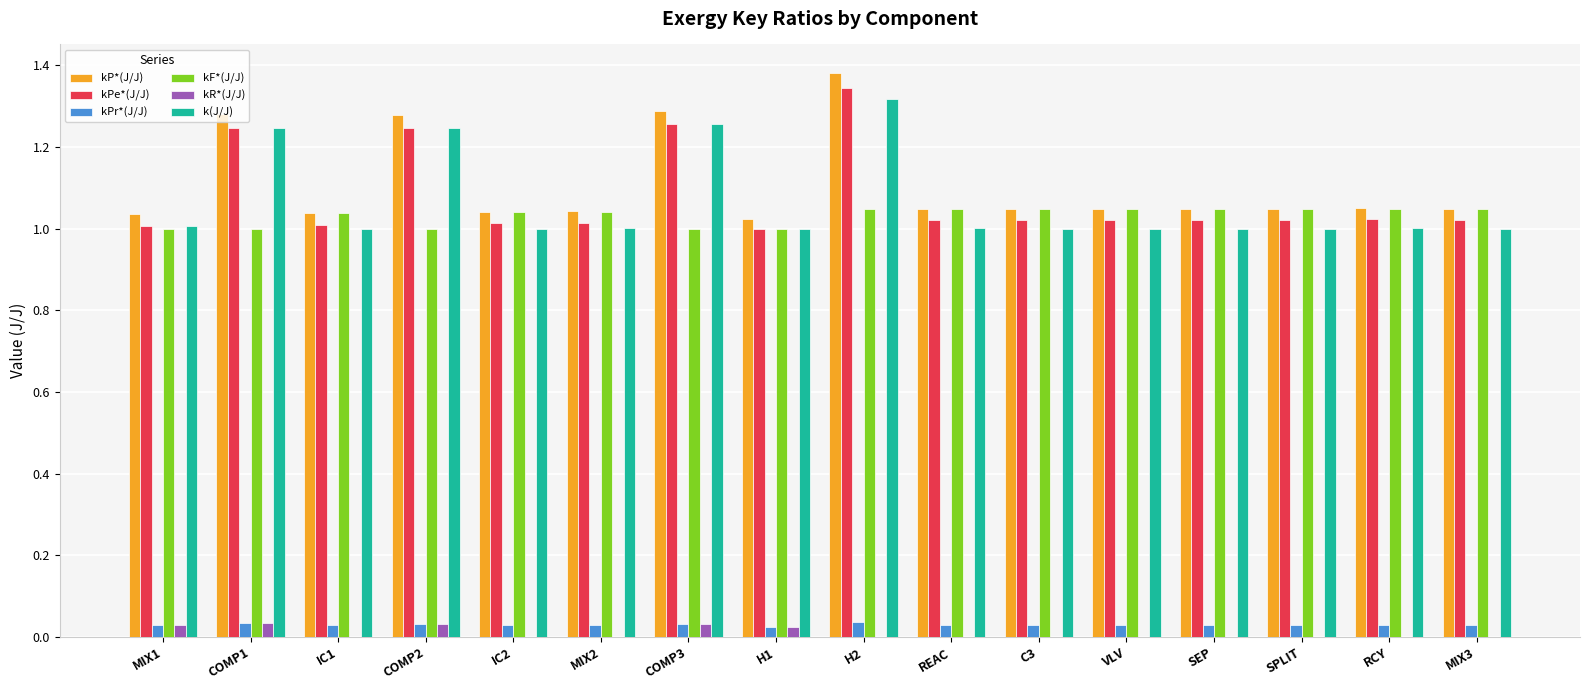

What is the sum of all kF*(J/J) values?

16.5